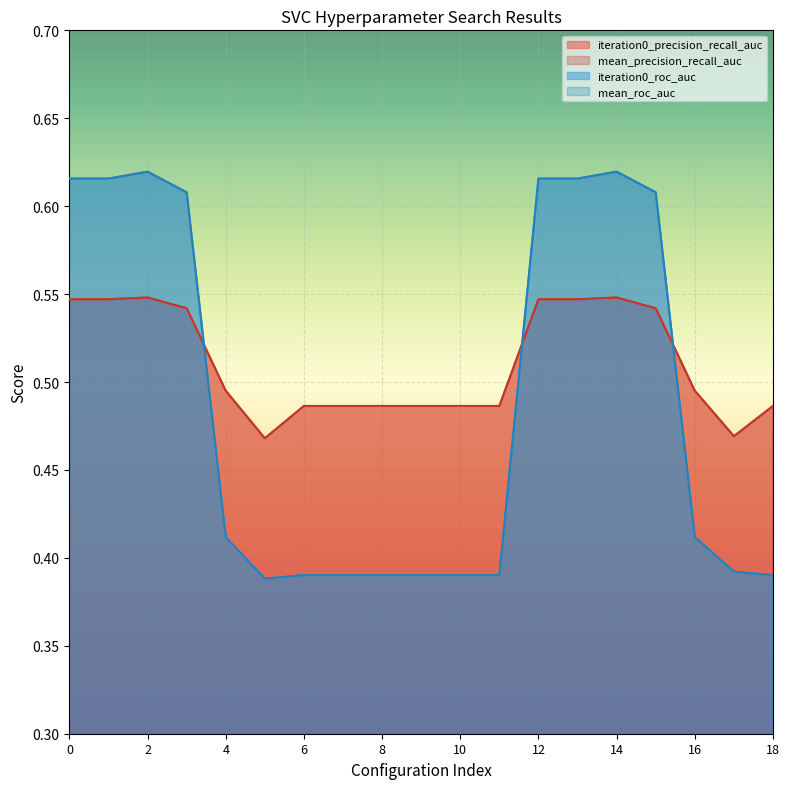

Which series has the widest spread of values?

iteration0_roc_auc